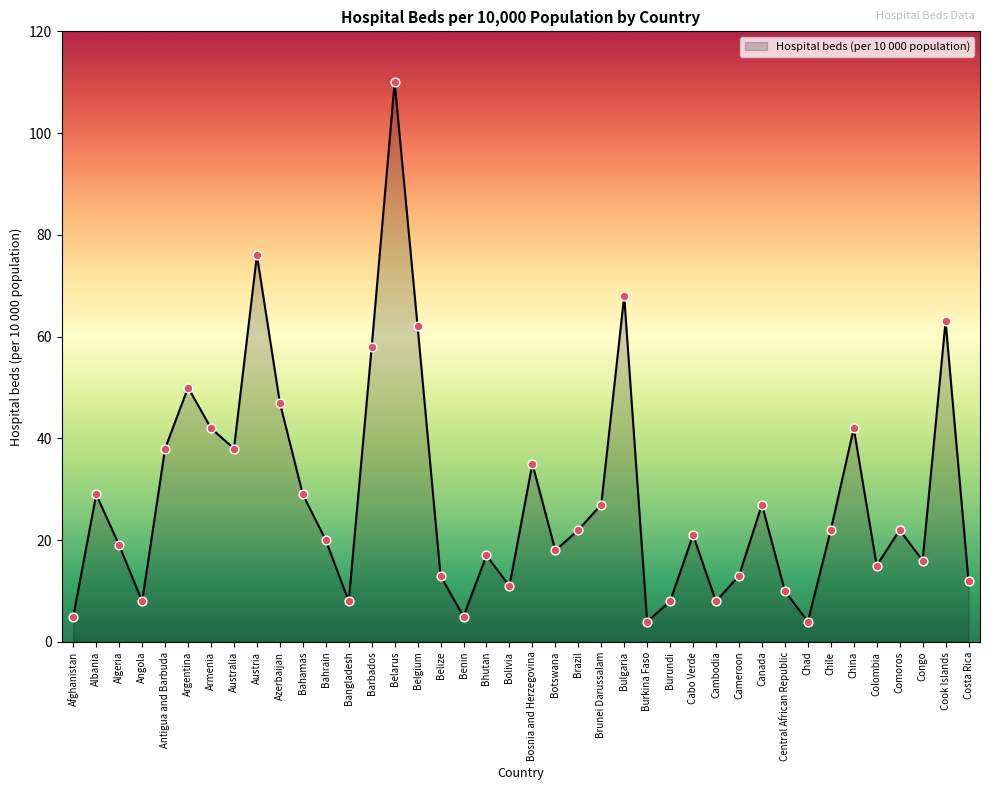

Approximately how many times larger is the value at Cabo Verde compared to Chile?

1.0